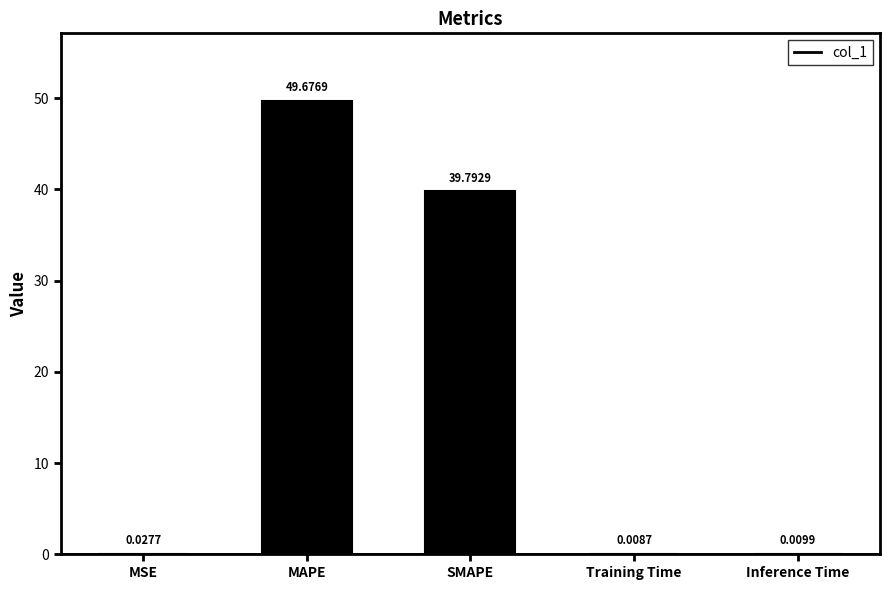

Reading left to right, transcribe all the data shown in this chart.

0.0	49.7	39.8	0.0	0.0